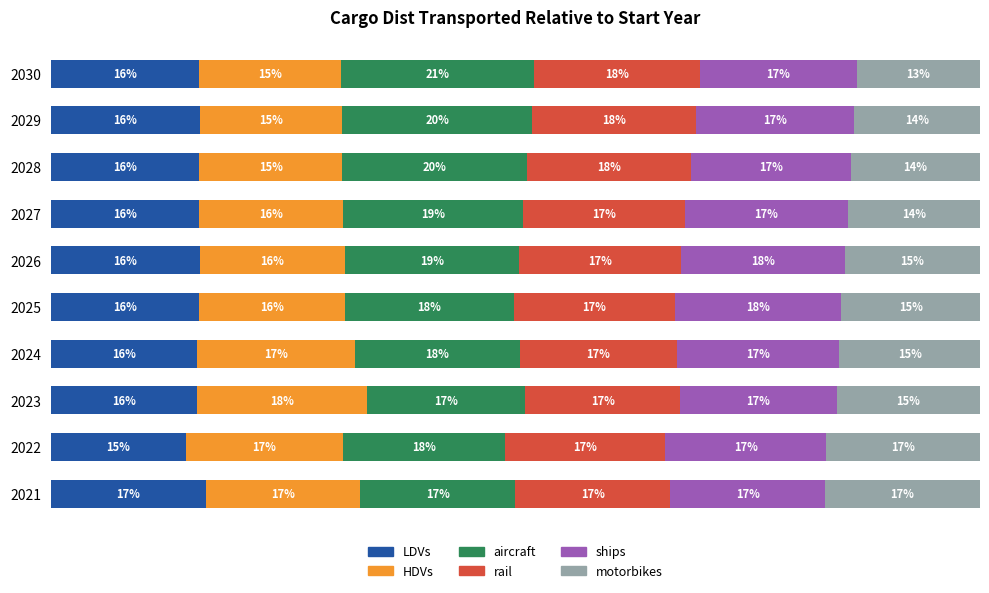

List the series in order of their peak value, lowest first.

motorbikes, LDVs, rail, ships, HDVs, aircraft